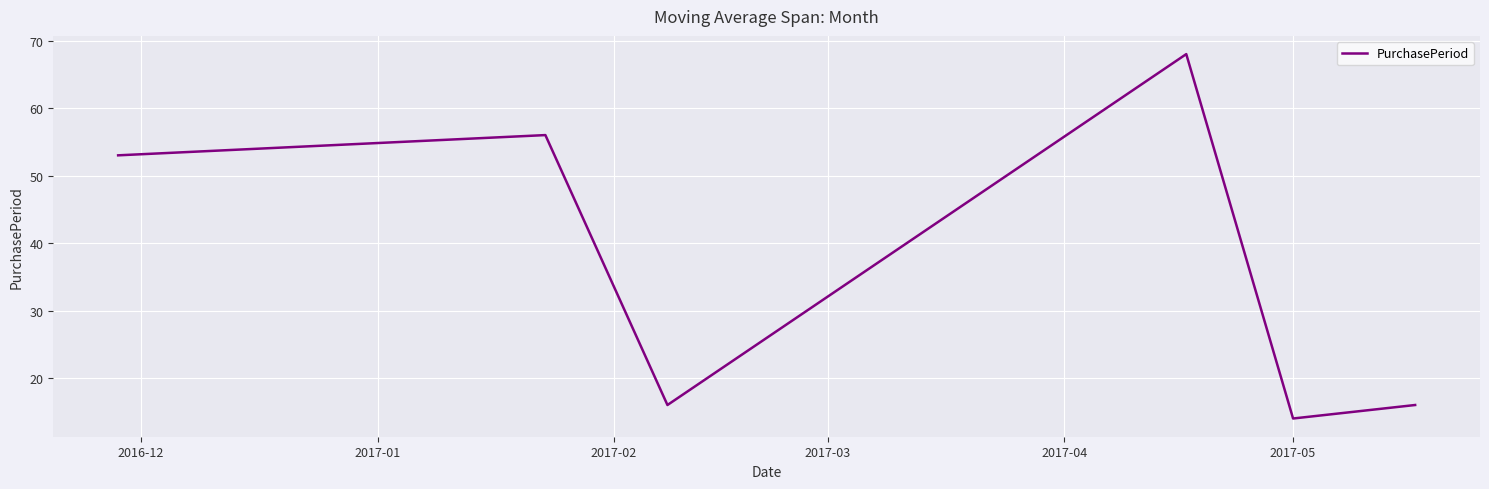

What is the maximum value shown in the chart?

68